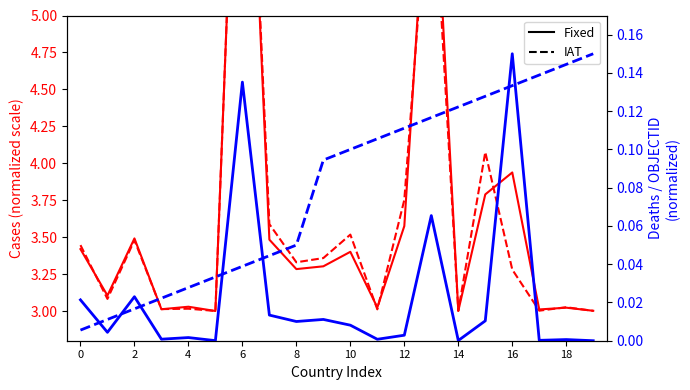

True or false: Recovered (IAT) has a value of 2.1 at 15.

False